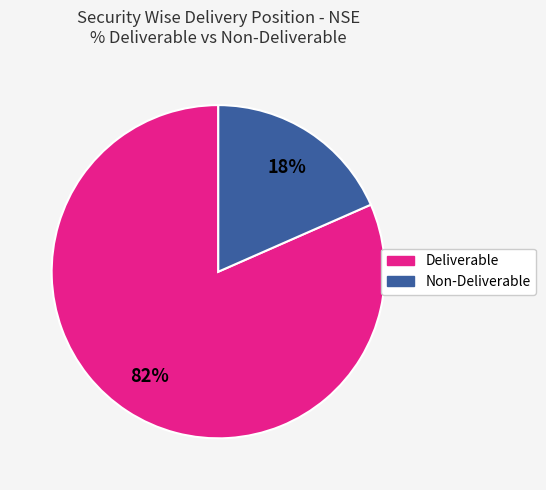

How many segments does this pie chart have?

2